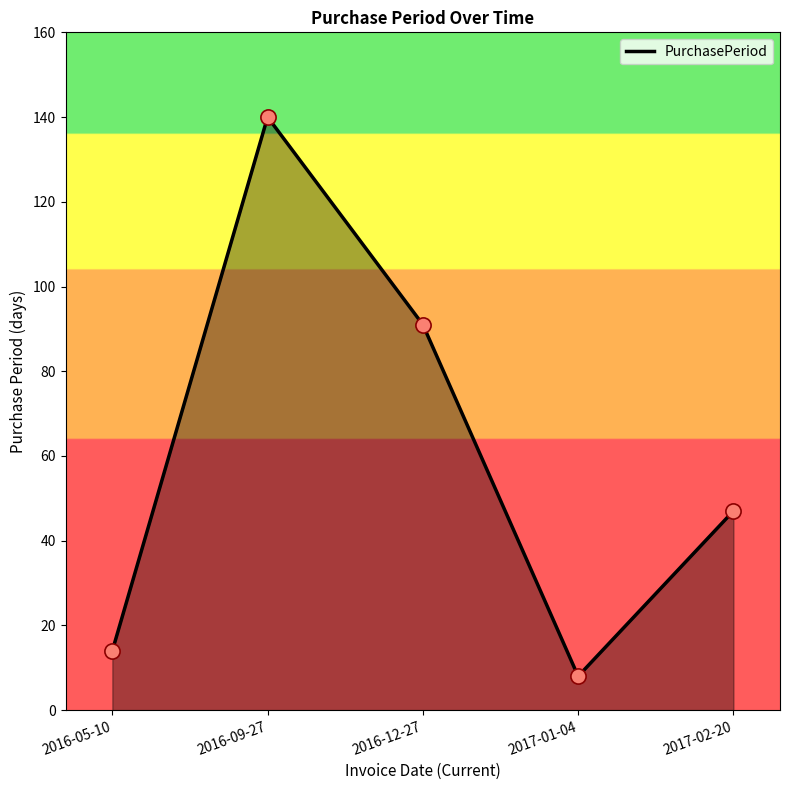

Approximately how many times larger is the value at 2017-02-20 compared to 2016-05-10?

3.4